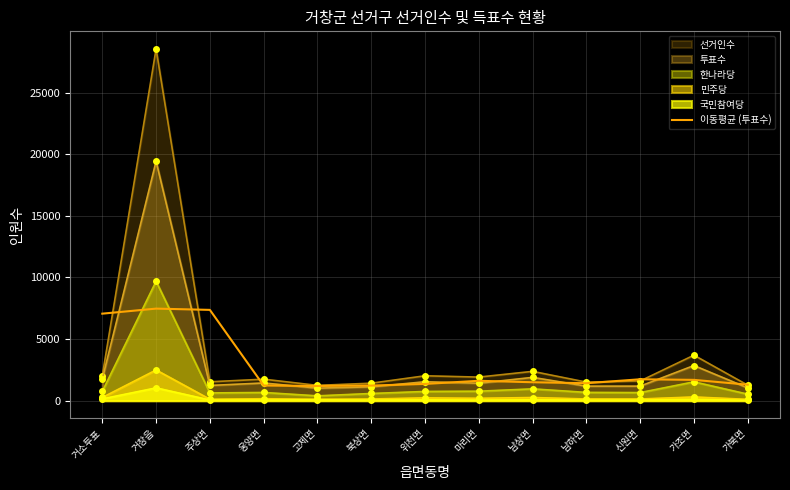

The value at 거소투표 is 1963.4. True or false?

False